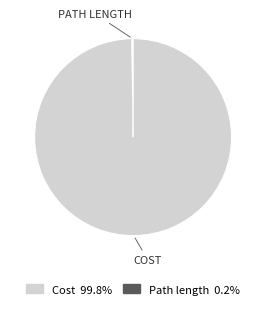

Is there any slice that represents more than half of the pie?

Yes